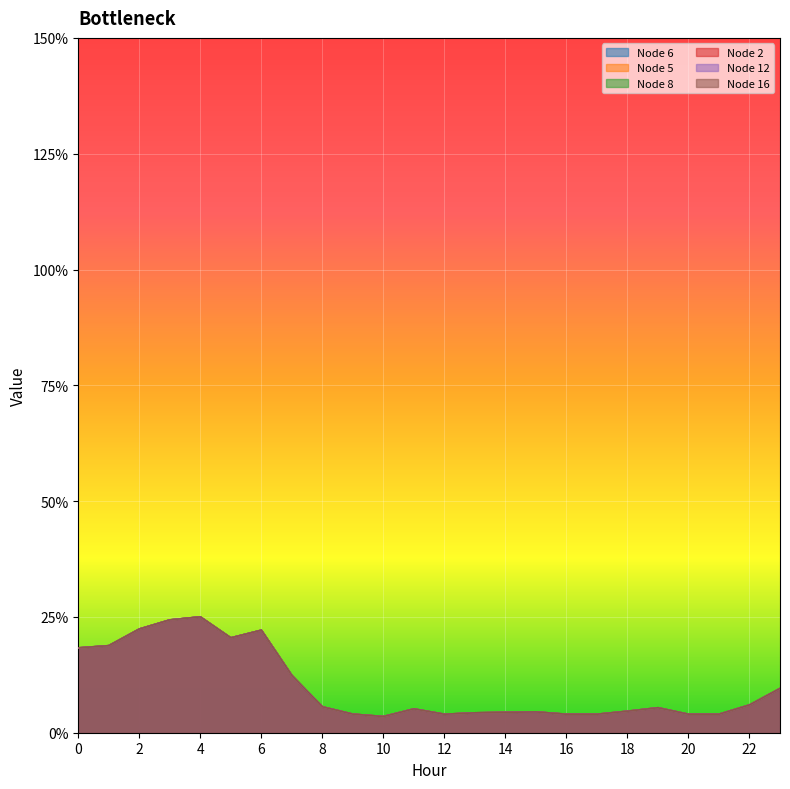

Between 2 and 22, which series saw the biggest shift?

Node 6